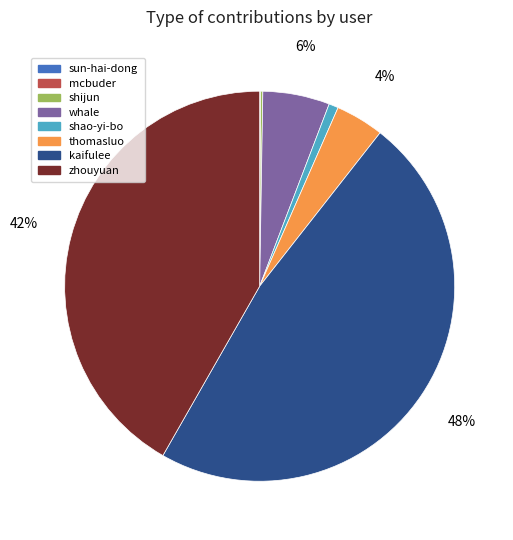

Which slice is the largest?

kaifulee